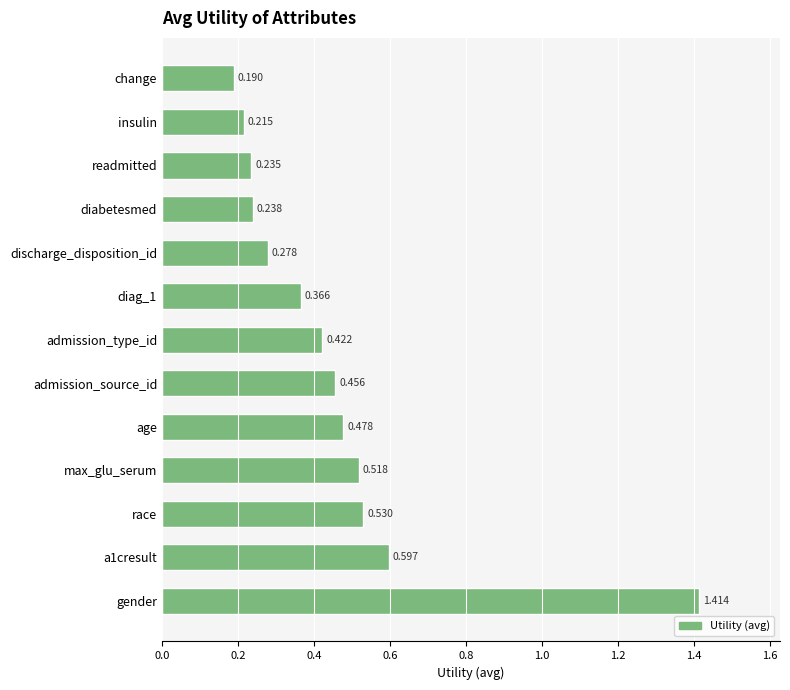

Which category has the lowest value across all series?

change